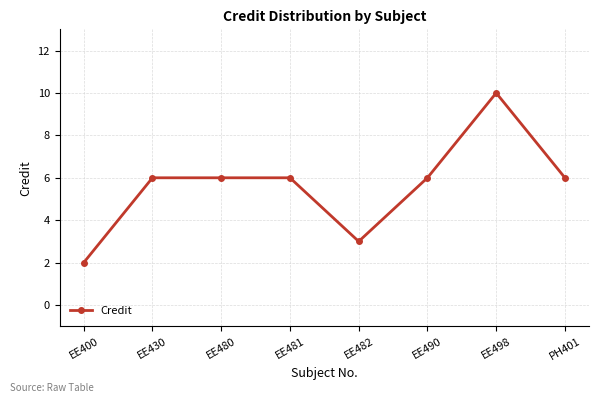

The value at EE481 is 6. True or false?

True